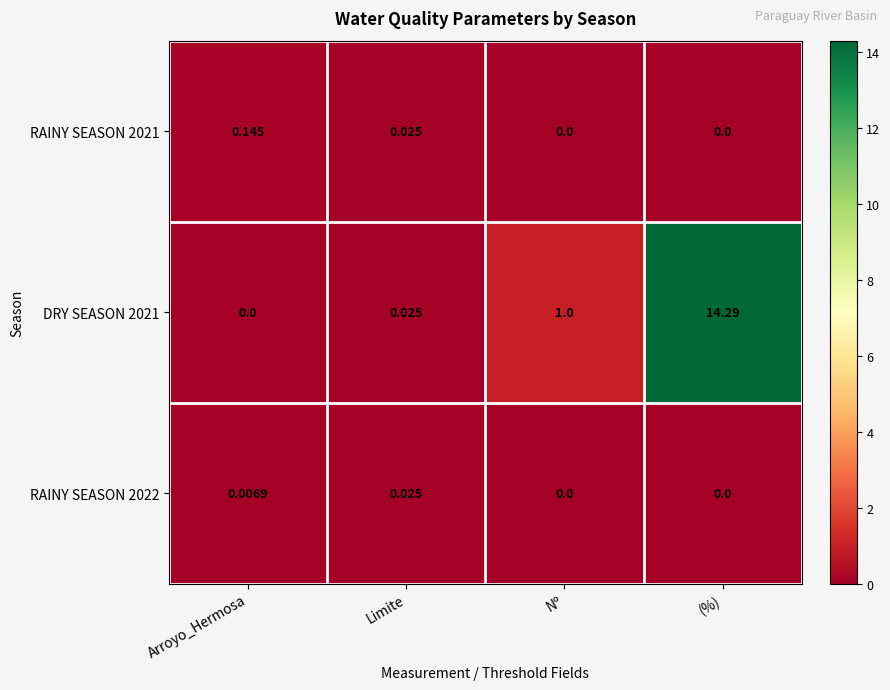

At which label is DRY SEASON 2021 closest to 7?

Nº